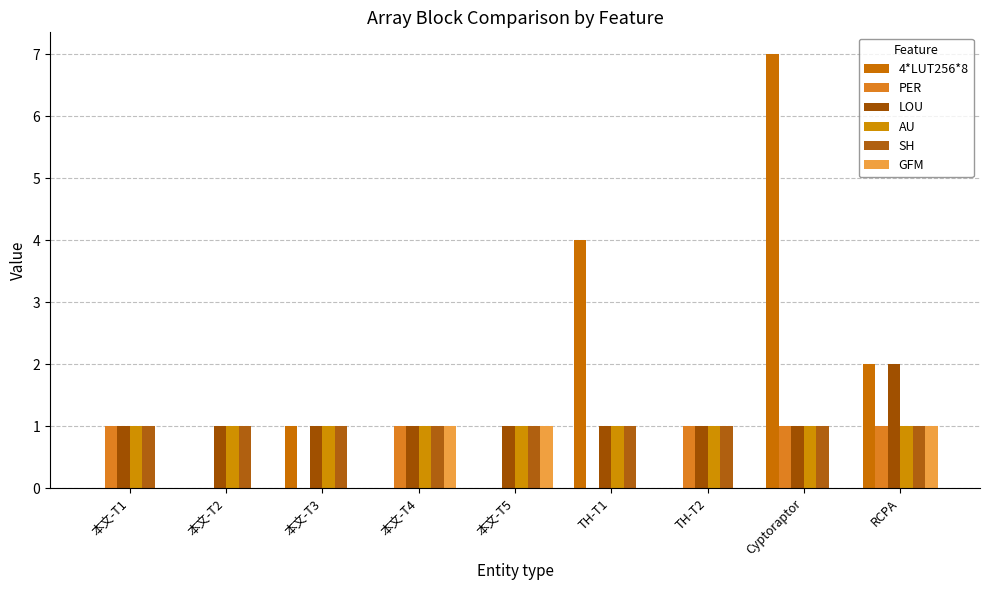

Reading right to left, transcribe all the data shown in this chart.

4*LUT256*8: RCPA=2	Cyptoraptor=7	TH-T2=0	TH-T1=4	本文-T5=0	本文-T4=0	本文-T3=1	本文-T2=0	本文-T1=0
PER: RCPA=1	Cyptoraptor=1	TH-T2=1	TH-T1=0	本文-T5=0	本文-T4=1	本文-T3=0	本文-T2=0	本文-T1=1
LOU: RCPA=2	Cyptoraptor=1	TH-T2=1	TH-T1=1	本文-T5=1	本文-T4=1	本文-T3=1	本文-T2=1	本文-T1=1
AU: RCPA=1	Cyptoraptor=1	TH-T2=1	TH-T1=1	本文-T5=1	本文-T4=1	本文-T3=1	本文-T2=1	本文-T1=1
SH: RCPA=1	Cyptoraptor=1	TH-T2=1	TH-T1=1	本文-T5=1	本文-T4=1	本文-T3=1	本文-T2=1	本文-T1=1
GFM: RCPA=1	Cyptoraptor=0	TH-T2=0	TH-T1=0	本文-T5=1	本文-T4=1	本文-T3=0	本文-T2=0	本文-T1=0